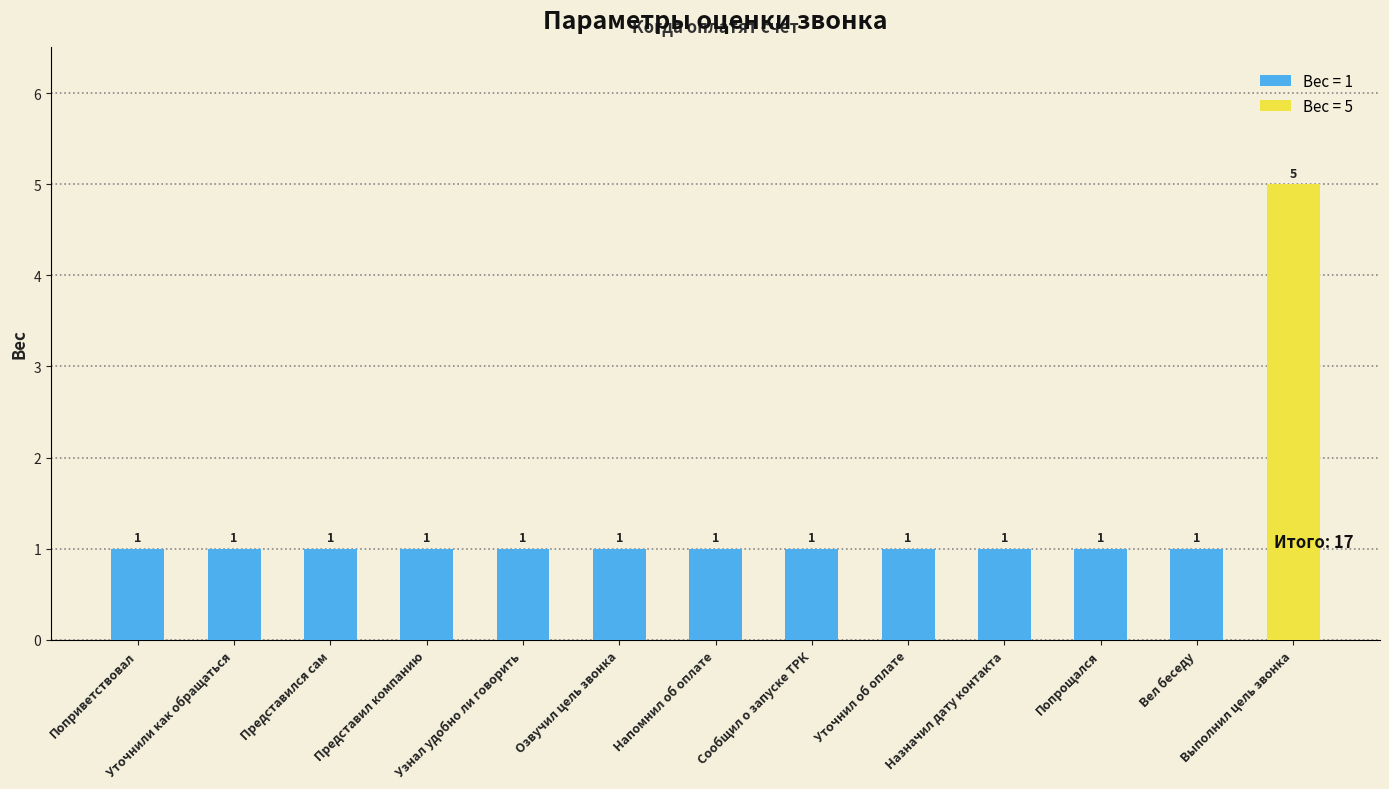

Which has a higher value, Представил компанию or Напомнил об оплате?

Представил компанию